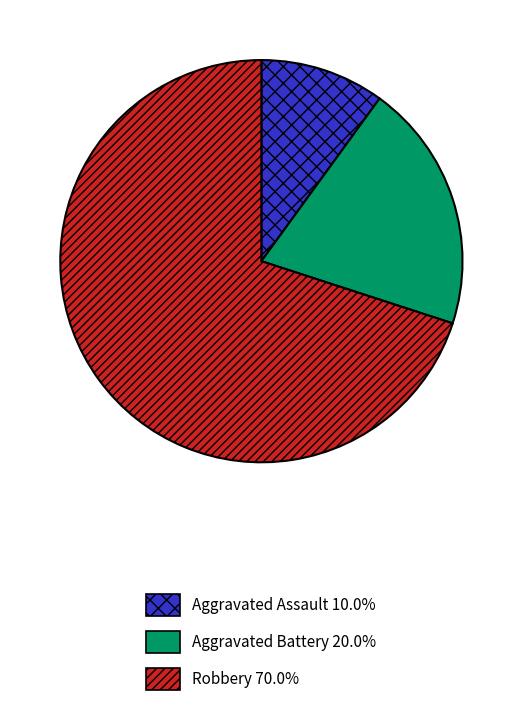

Rank the categories by value from lowest to highest.

Aggravated Assault, Aggravated Battery, Robbery